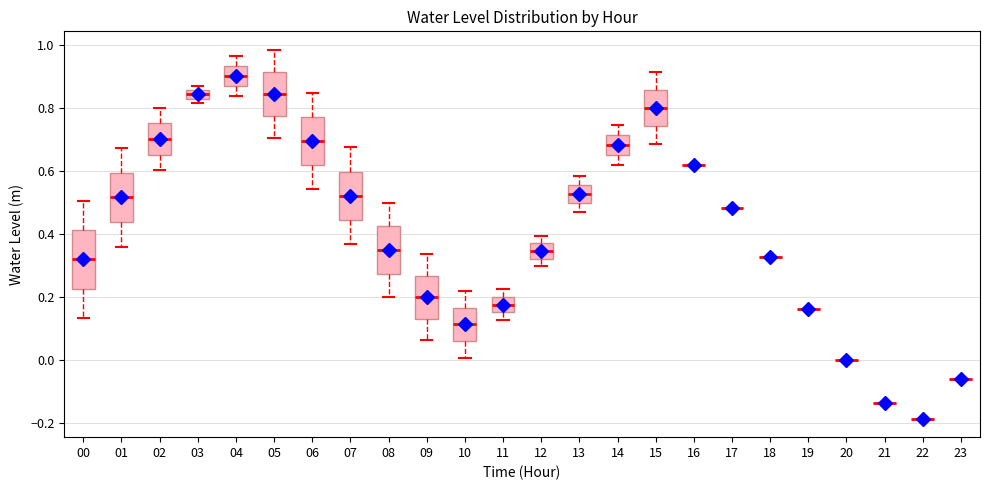

Comparing the boxes themselves (not the whiskers), which one is the tallest?

00